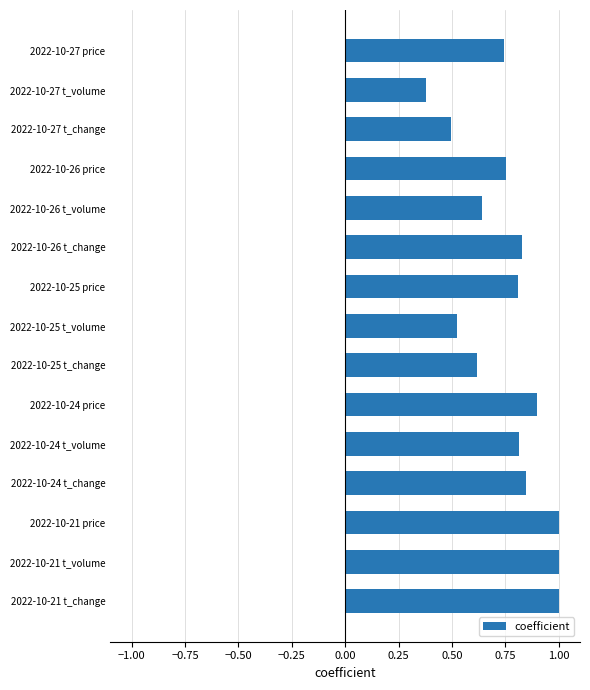

What position from the bottom is 2022-10-21 t_change?

1